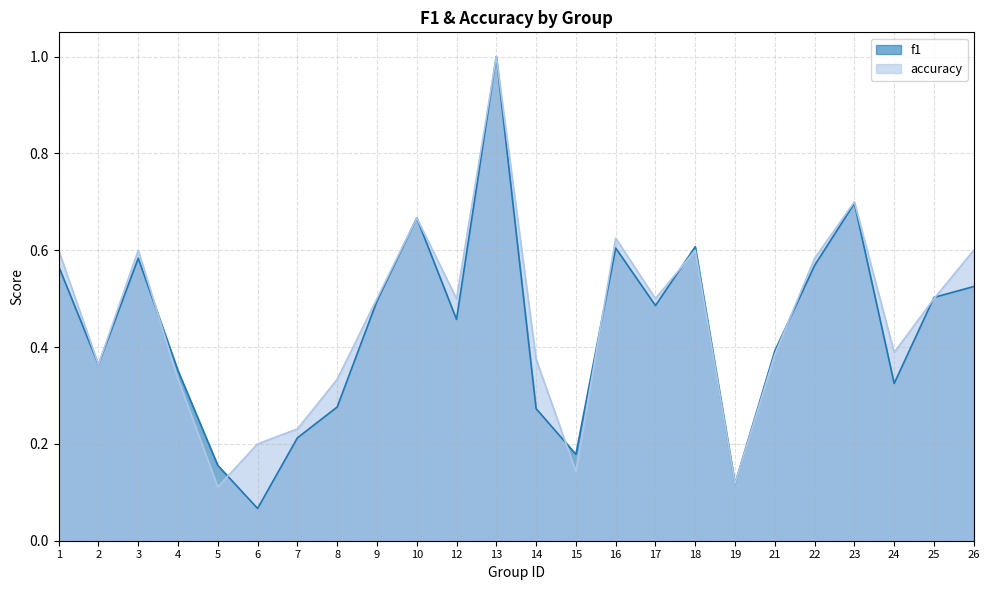

What is the average value of the accuracy series?

0.5